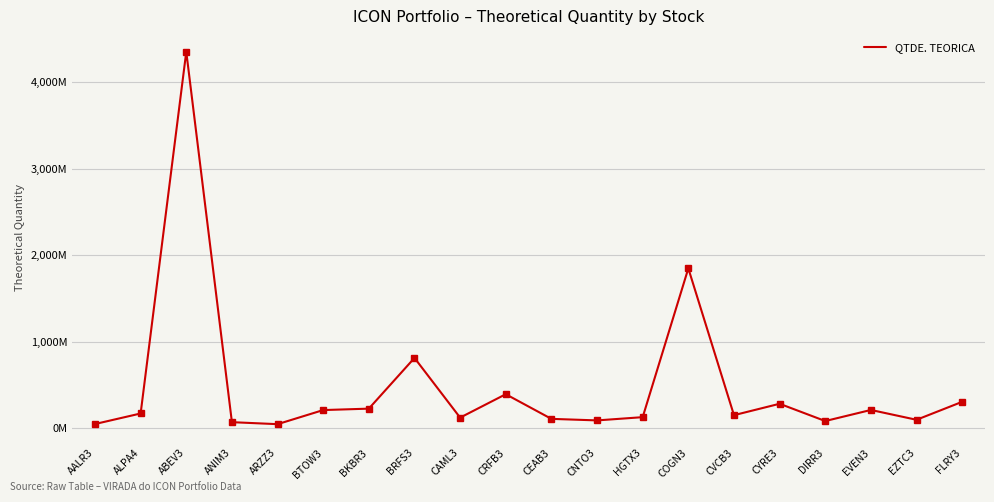

What is the change in value from ABEV3 to BKBR3?

-4130373632